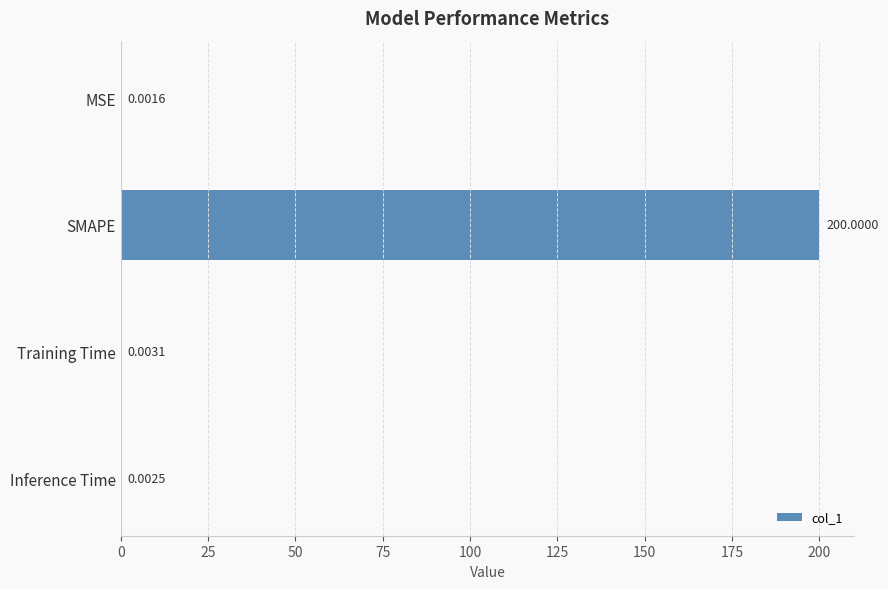

Which has a higher value, Training Time or SMAPE?

SMAPE